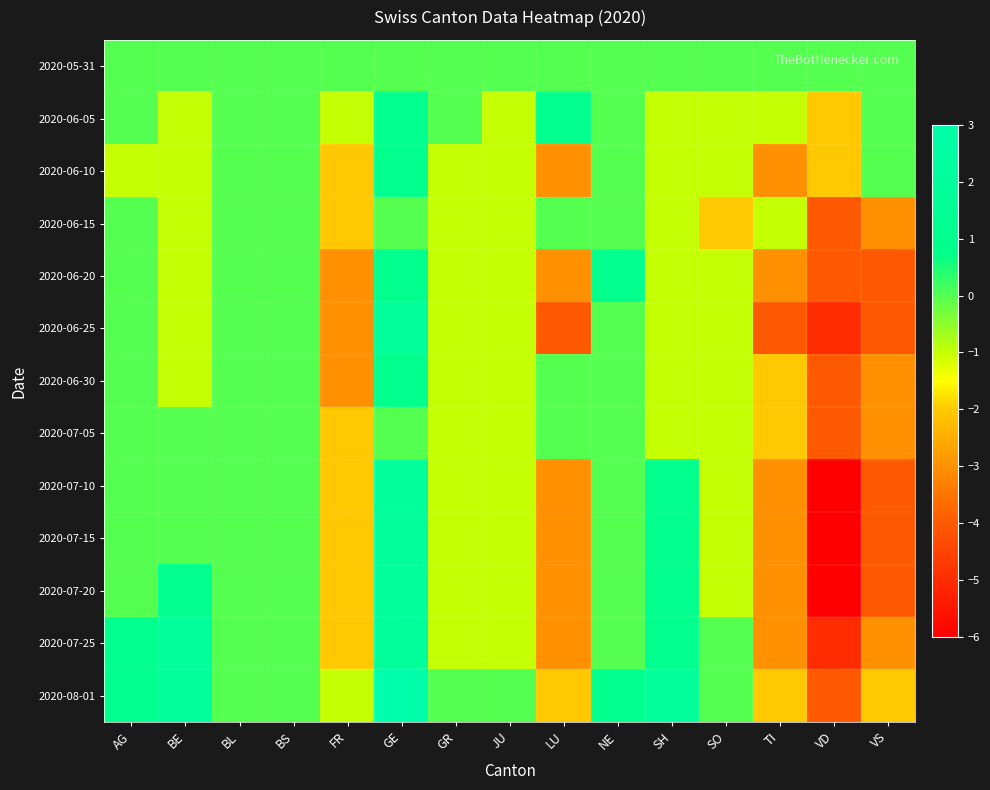

Between AG and GR, which is larger?

AG